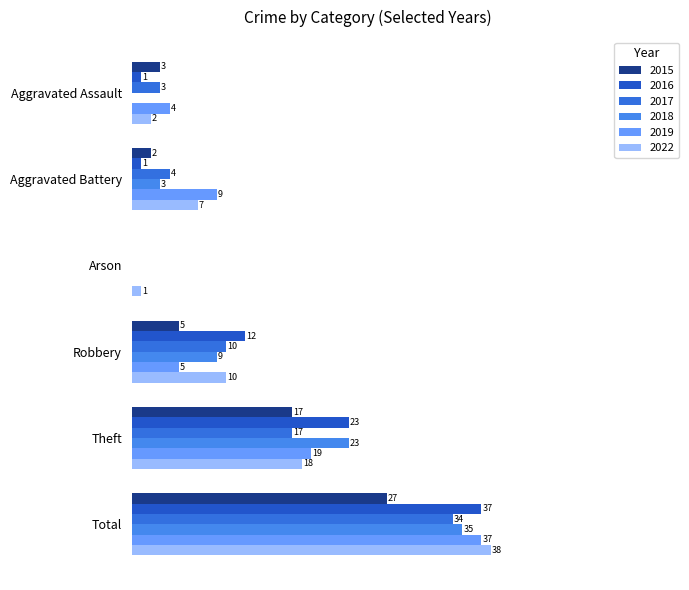

Which series has the largest total across all categories?

2022